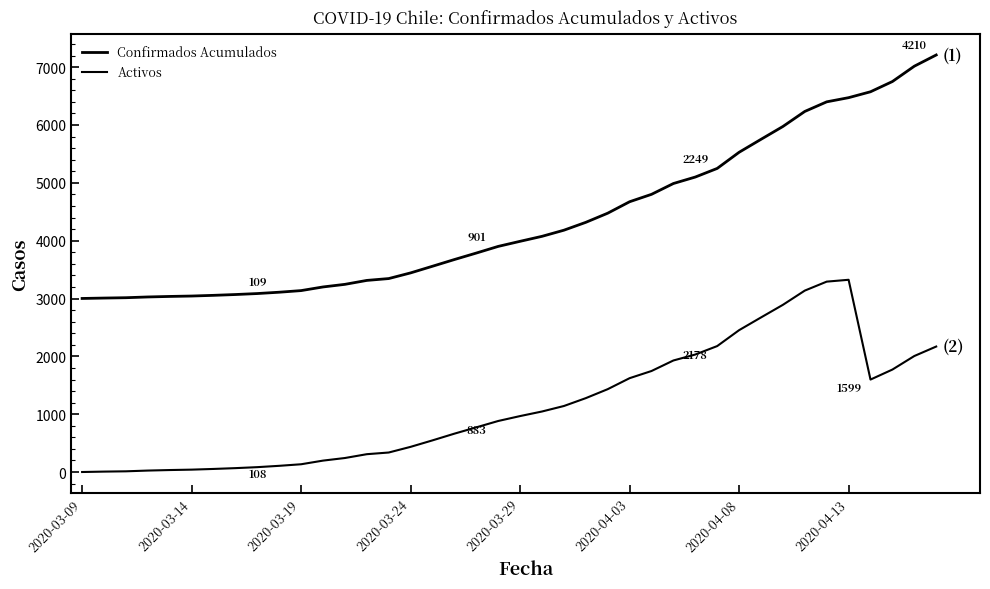

How many lines are shown in the chart?

2